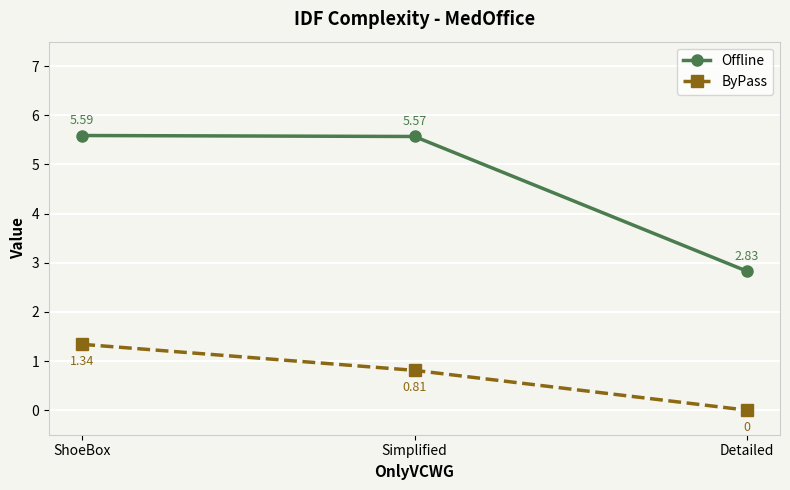

Rank the series by their maximum value, from lowest to highest.

ByPass, Offline